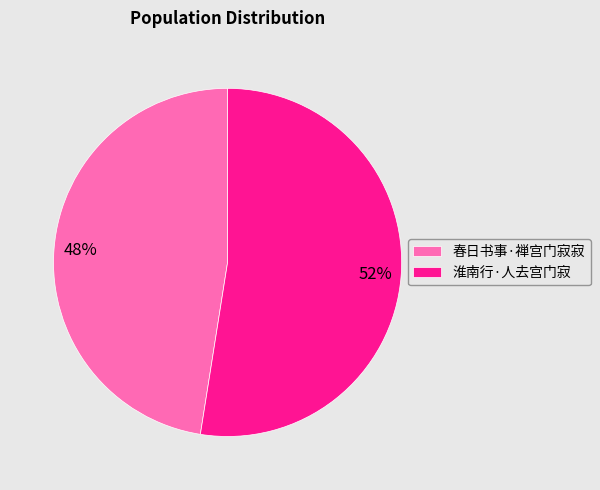

Is there any slice that represents more than half of the pie?

Yes